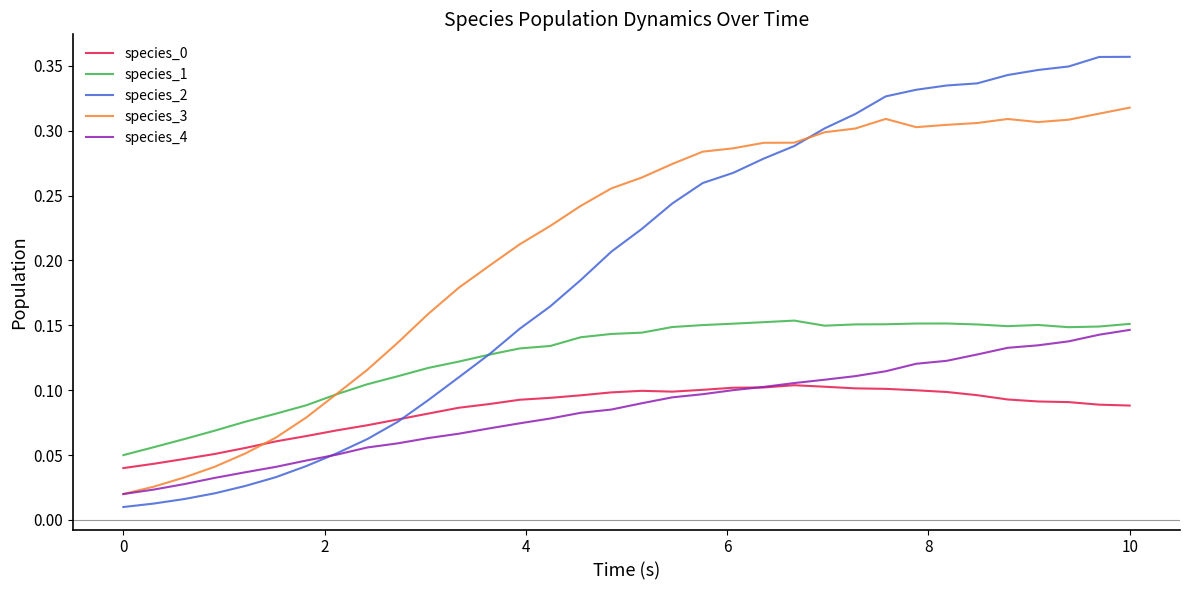

Which series has the widest spread of values?

species_2